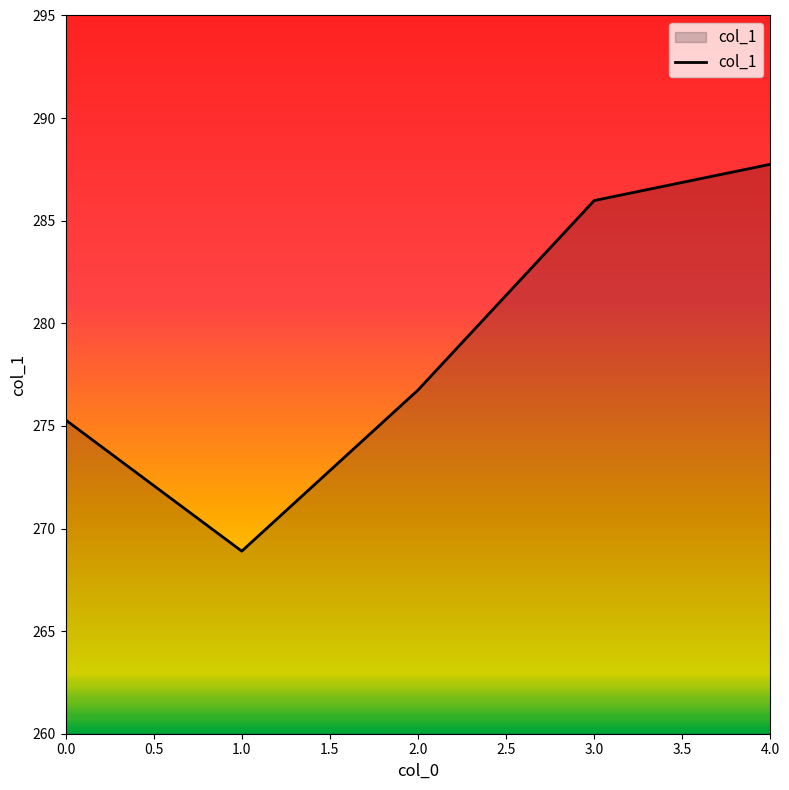

At which label does the data first exceed 276?

2.0